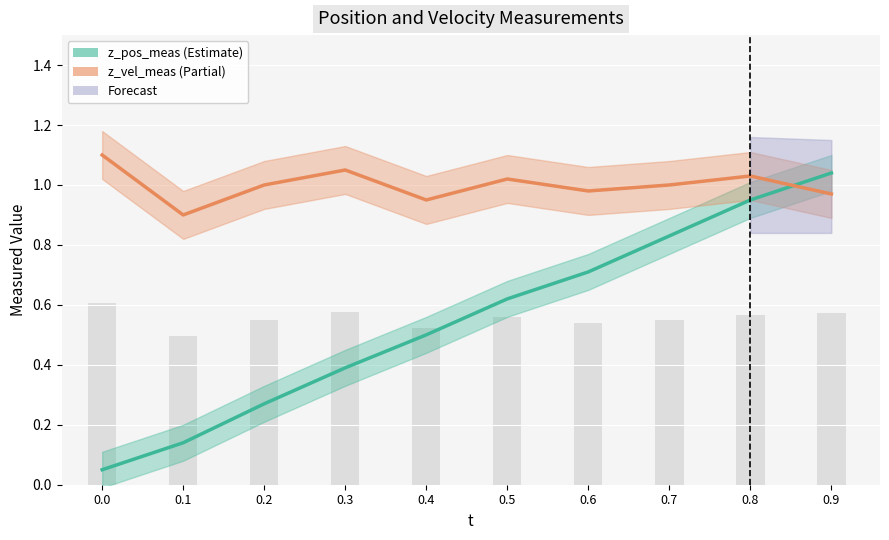

Reading right to left, transcribe all the data shown in this chart.

z_pos_meas: 1.0	0.9	0.8	0.7	0.6	0.5	0.4	0.3	0.1	0.1
z_vel_meas: 1.0	1.0	1.0	1.0	1.0	0.9	1.1	1.0	0.9	1.1